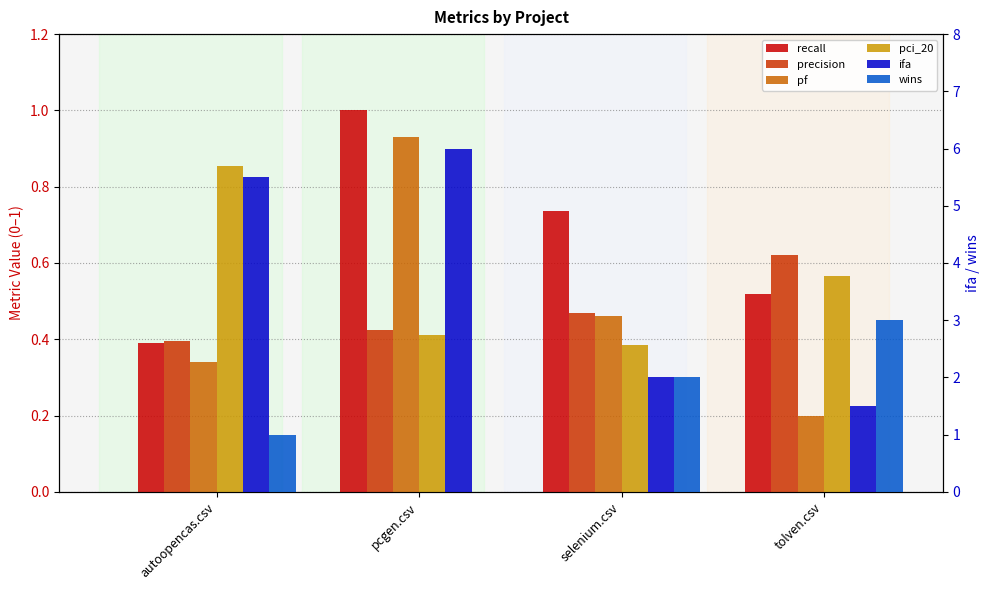

What is the spread (max minus min) of values at pcgen.csv?

6.0